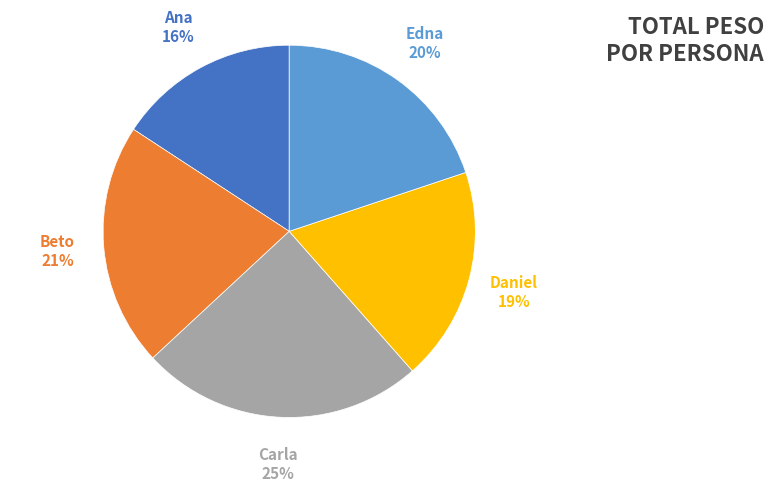

Which category has the biggest portion of the pie?

Carla